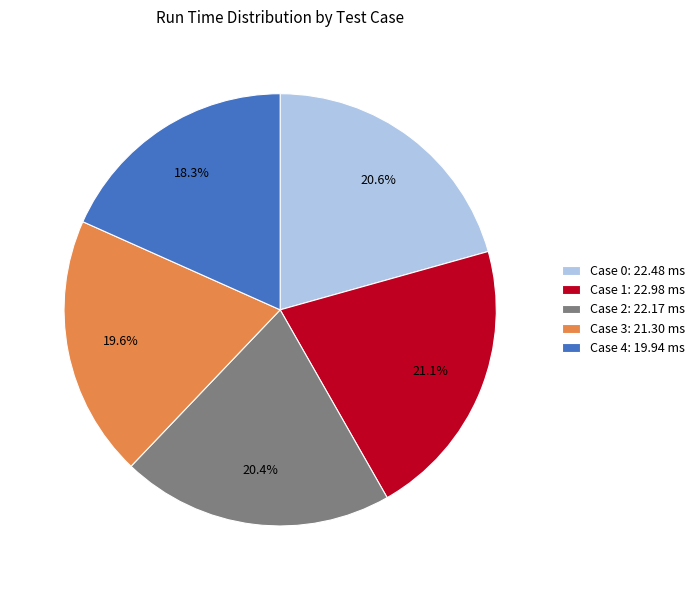

How many slices are in this pie chart?

5